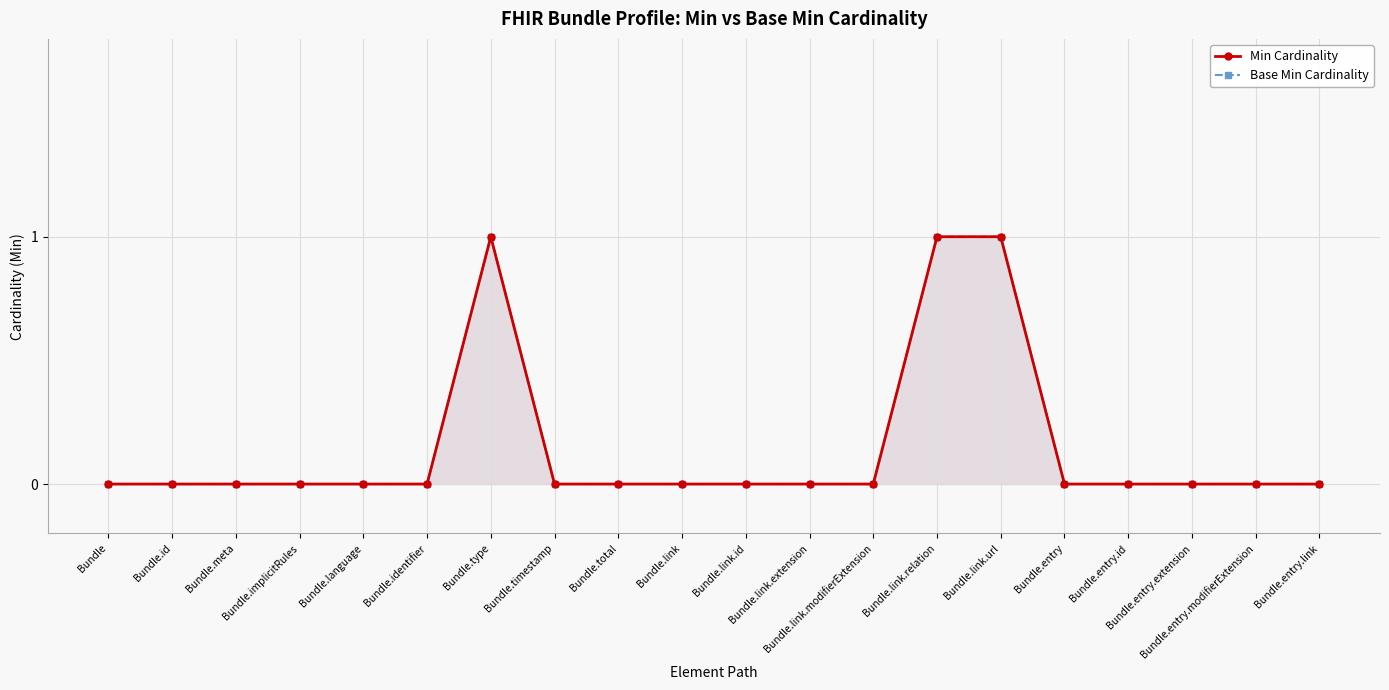

What is the label of the 16th point from the left?

Bundle.entry